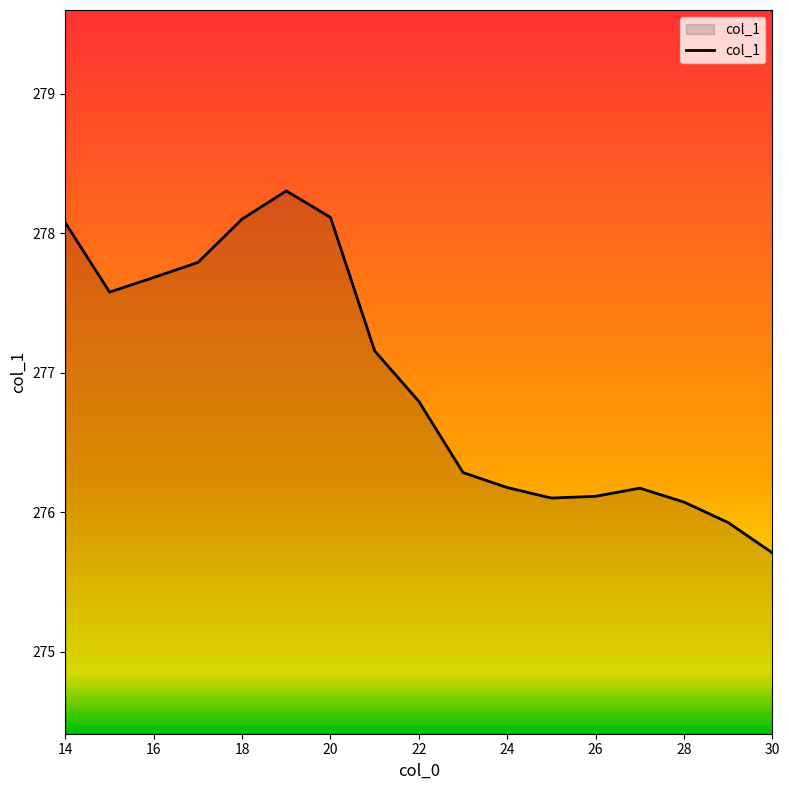

What is the difference between the maximum and minimum values?

2.6